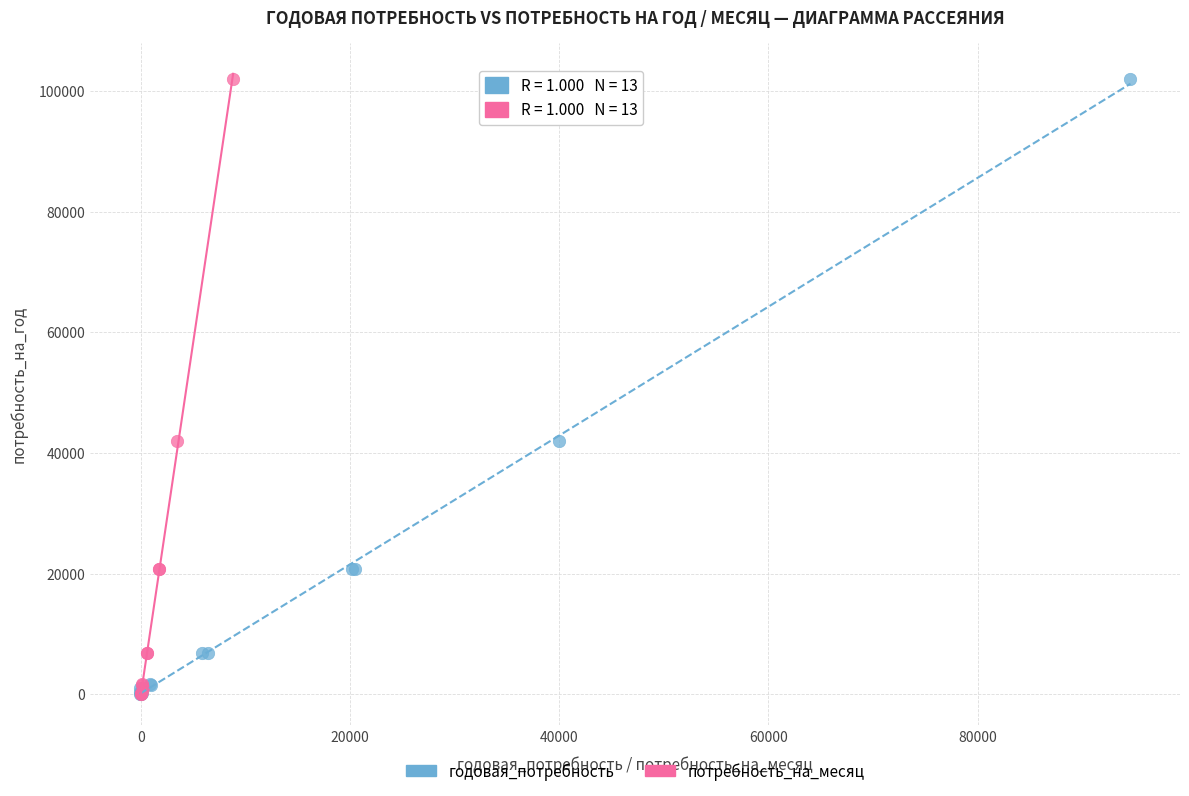

What are all the series names shown in the legend?

годовая_потребность, потребность_на_месяц